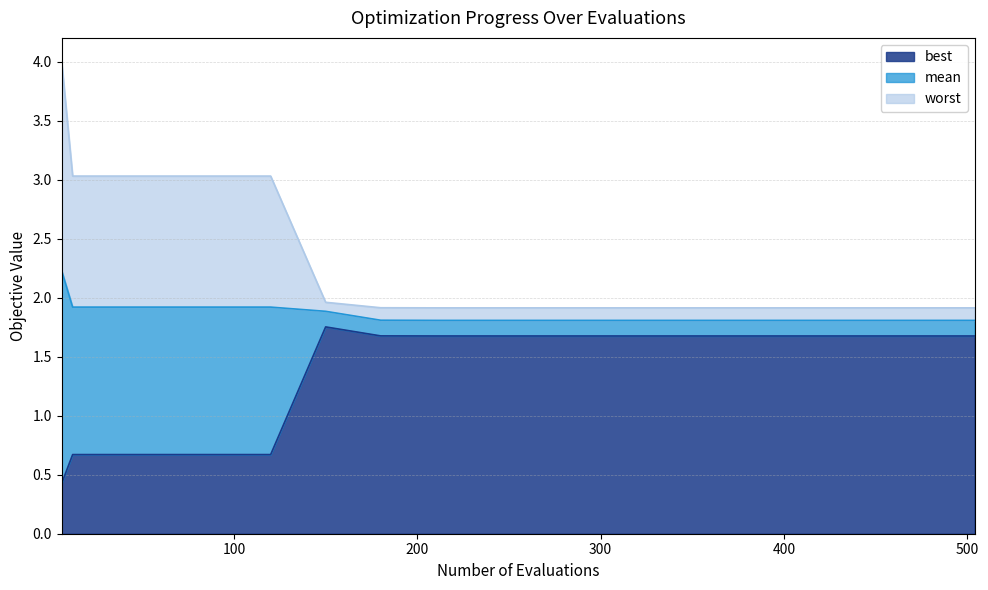

Between 504 and 300, which is larger?

504